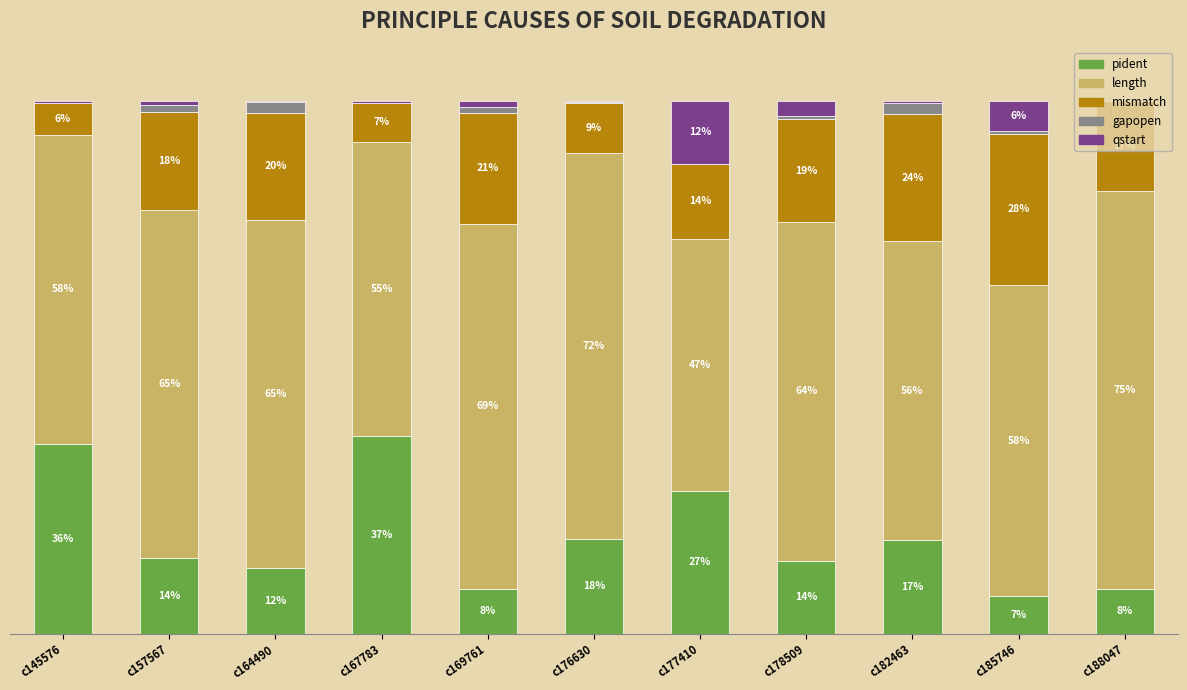

What is the average value of the length series?

62.3